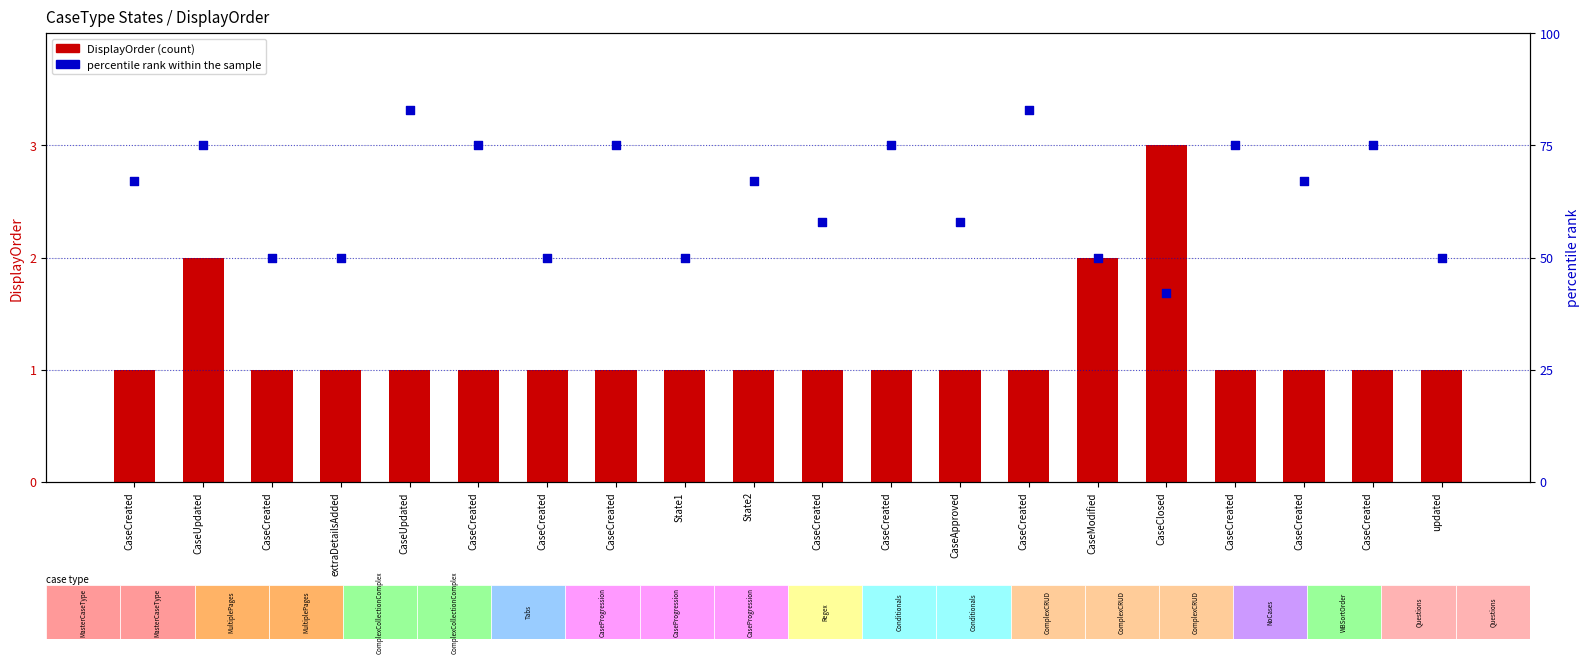

Is the value of percentile rank within the sample at updated greater than the value of DisplayOrder at CaseClosed?

Yes